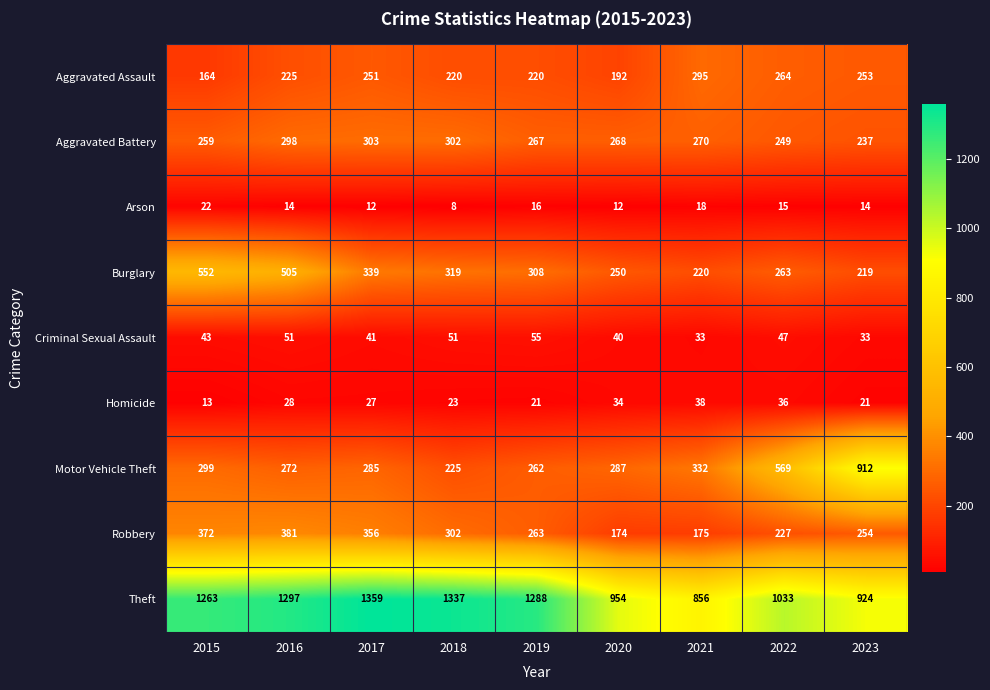

At how many categories does at least one series exceed 1260?

5